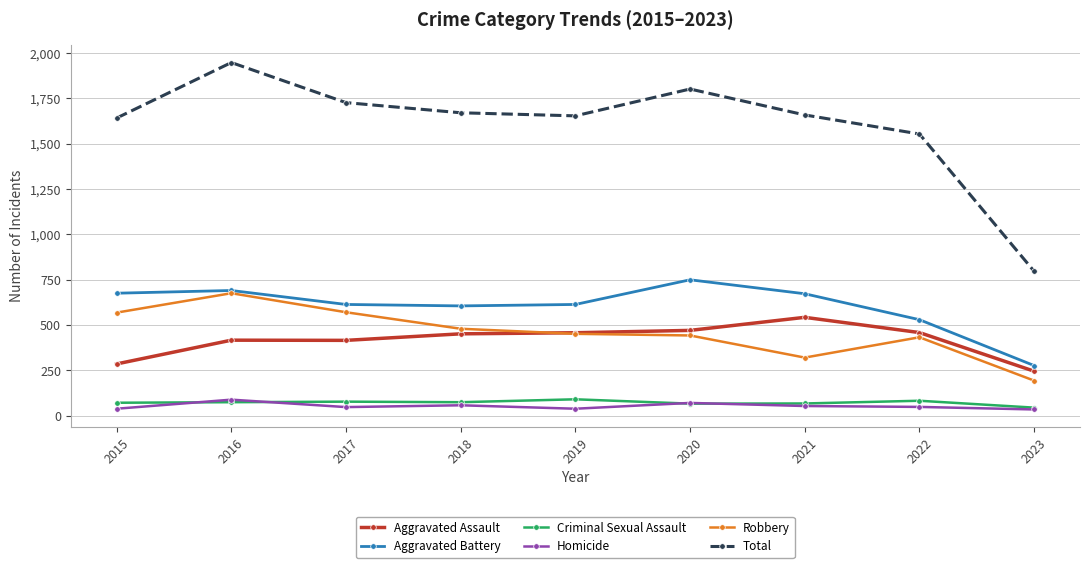

How many lines are shown in the chart?

6